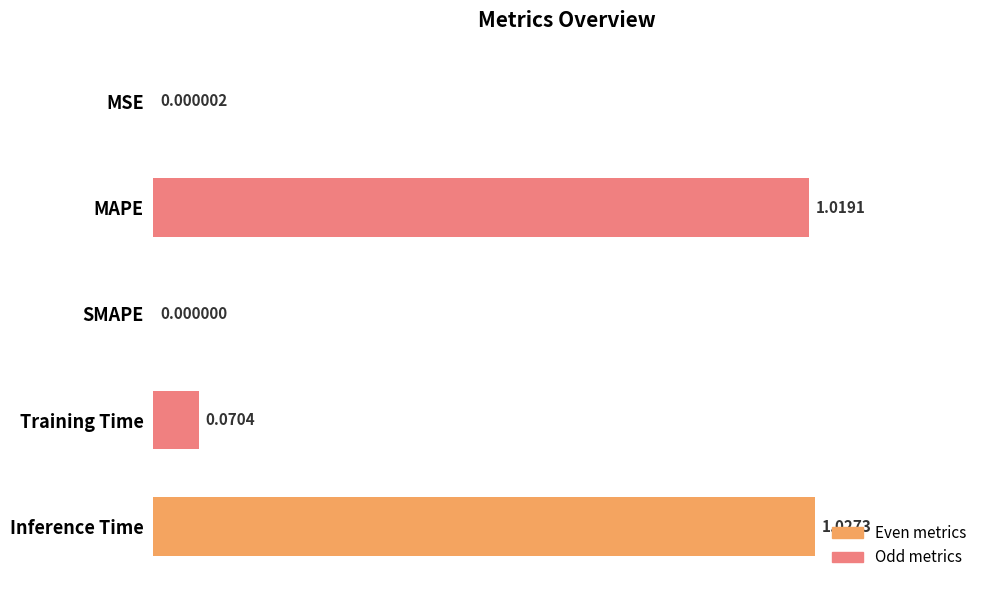

What is the sum of all values?

2.1